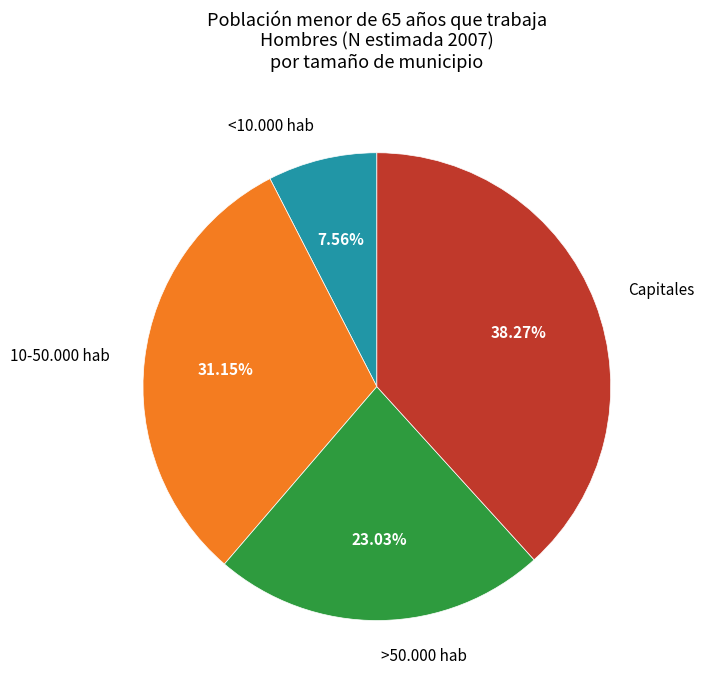

Is there any slice that represents more than half of the pie?

No